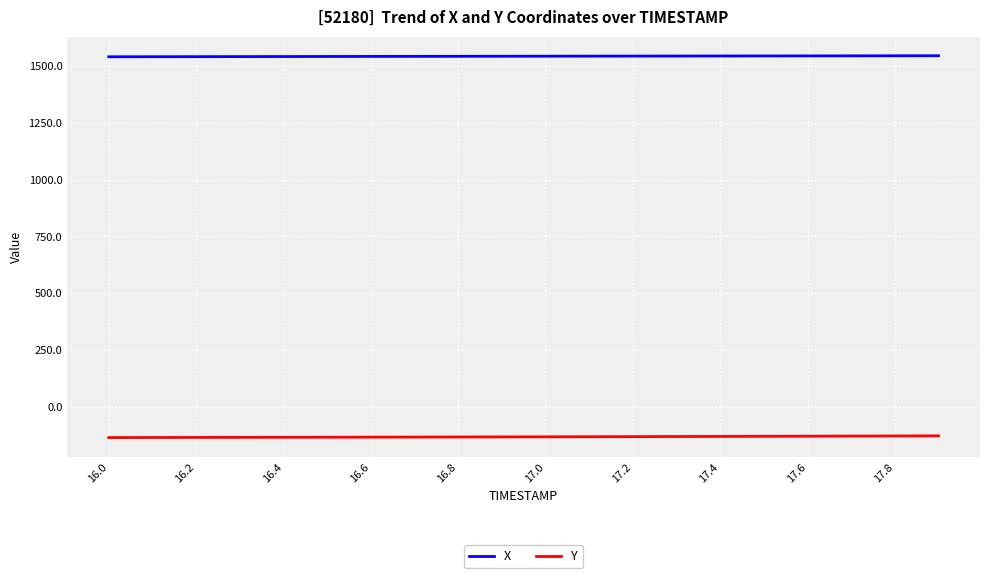

Which series has the largest total across all categories?

X